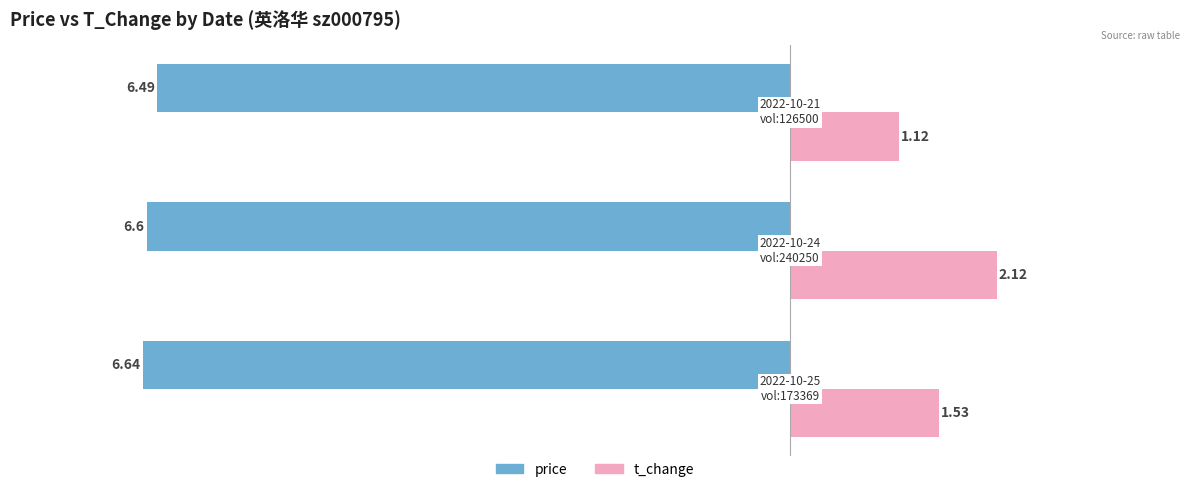

What is the sum of all t_change values?

4.8